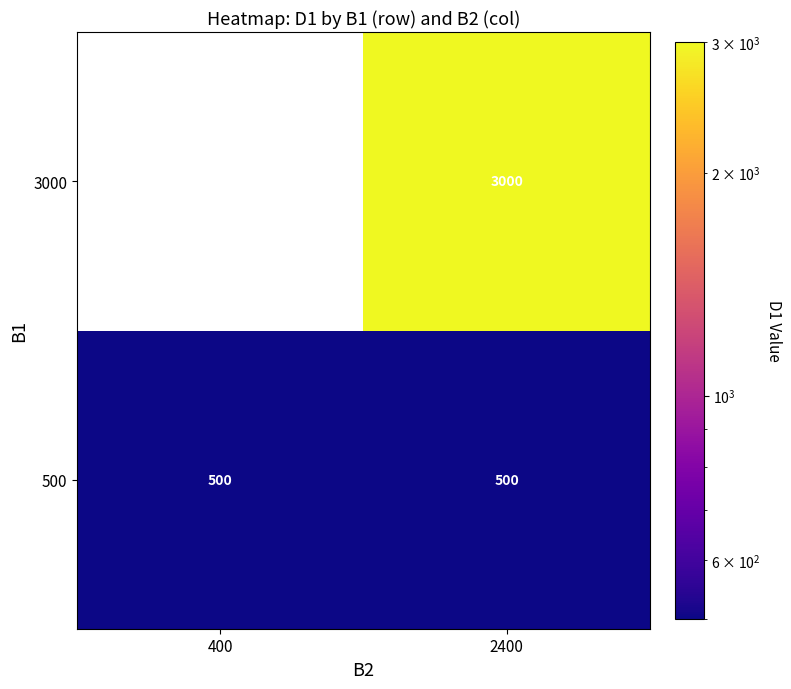

Count the number of data series in this chart.

2